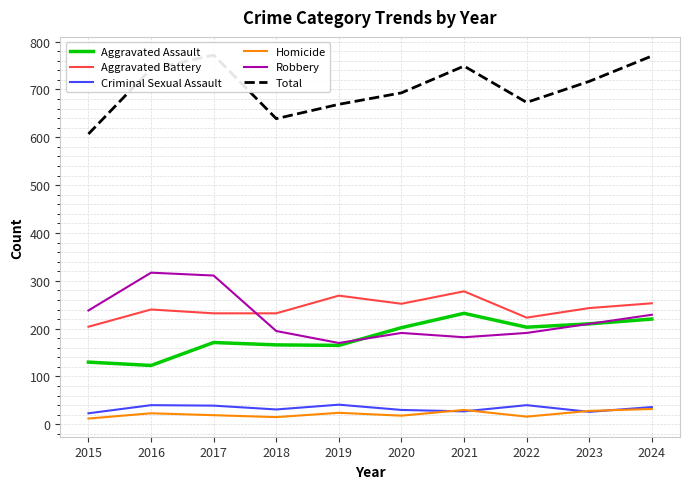

Does the chart have visible grid lines?

Yes